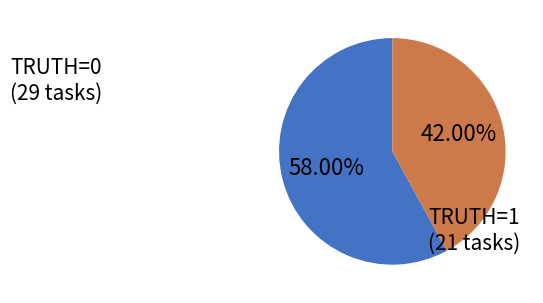

Does any single category account for the majority?

Yes